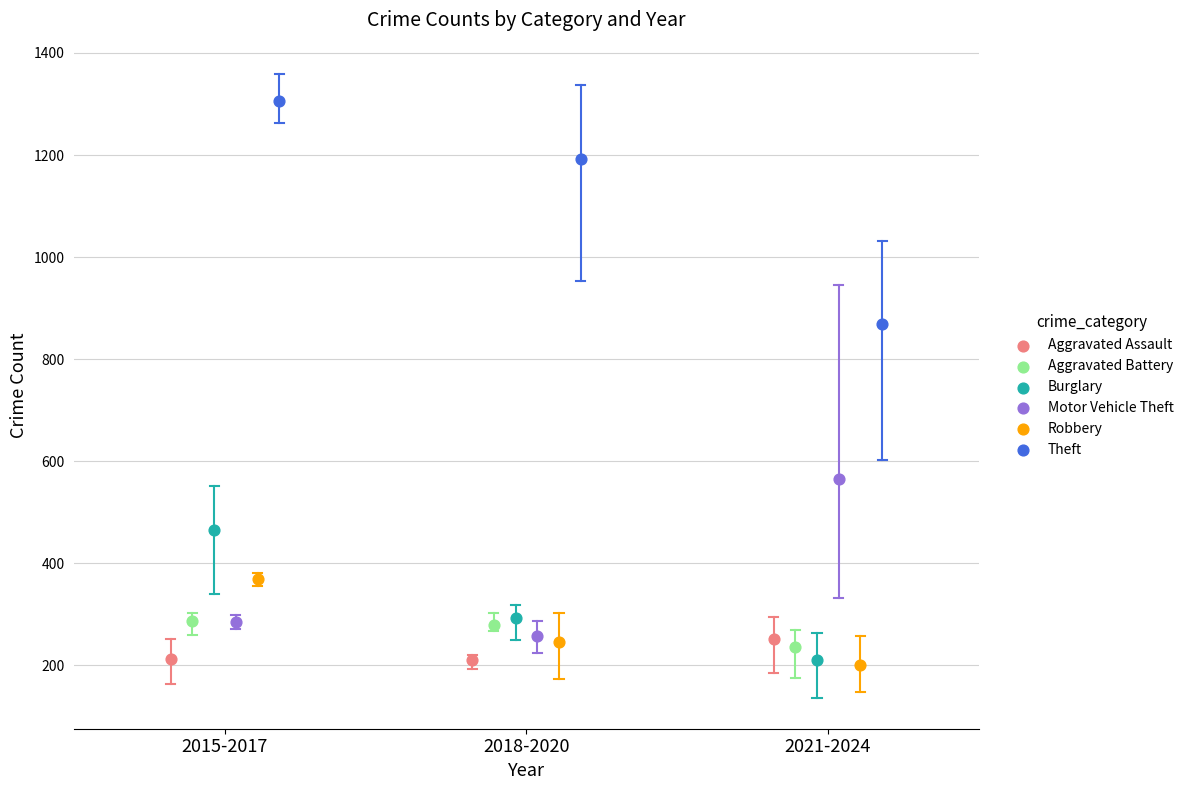

Which series contains the highest Y value?

Theft